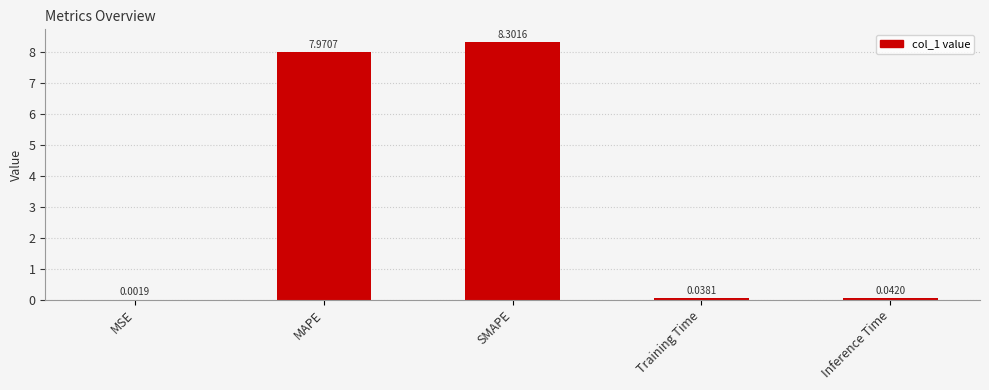

At which category does the chart reach its peak across all series?

SMAPE